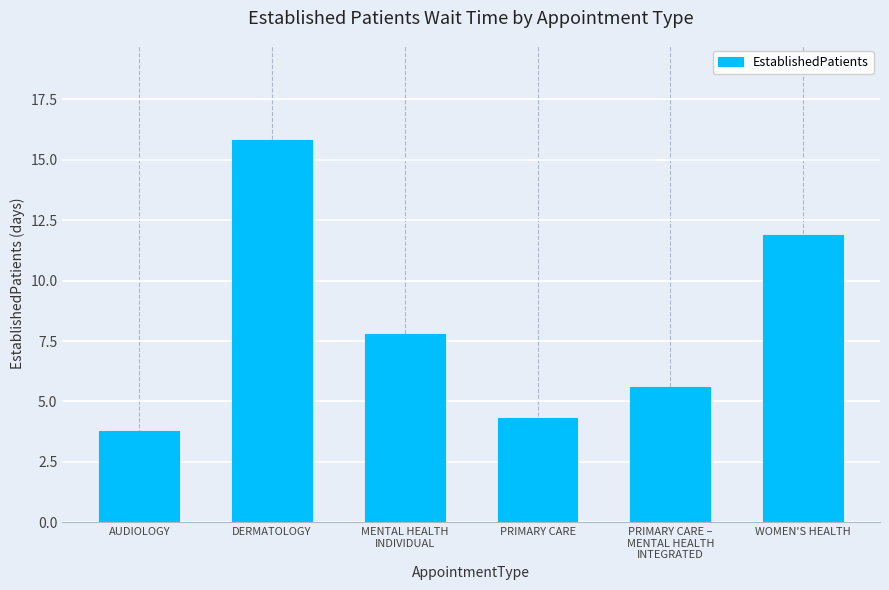

Reading left to right, what are all the values shown in this chart?

AUDIOLOGY=3.8	DERMATOLOGY=15.8	MENTAL HEALTH
INDIVIDUAL=7.8	PRIMARY CARE=4.3	PRIMARY CARE –
MENTAL HEALTH
INTEGRATED=5.6	WOMEN'S HEALTH=11.9